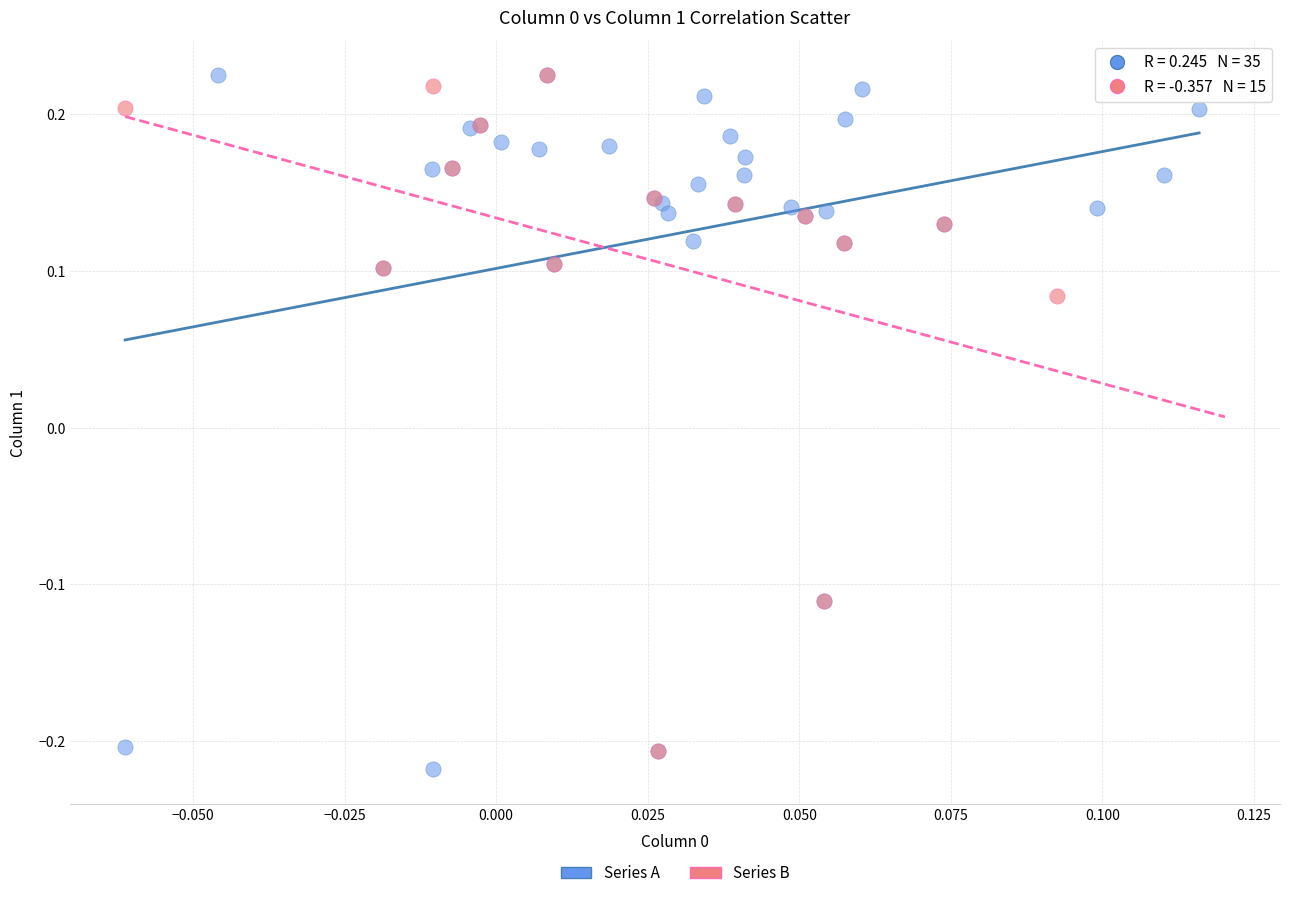

Which series has the largest Y range (max minus min)?

Series A